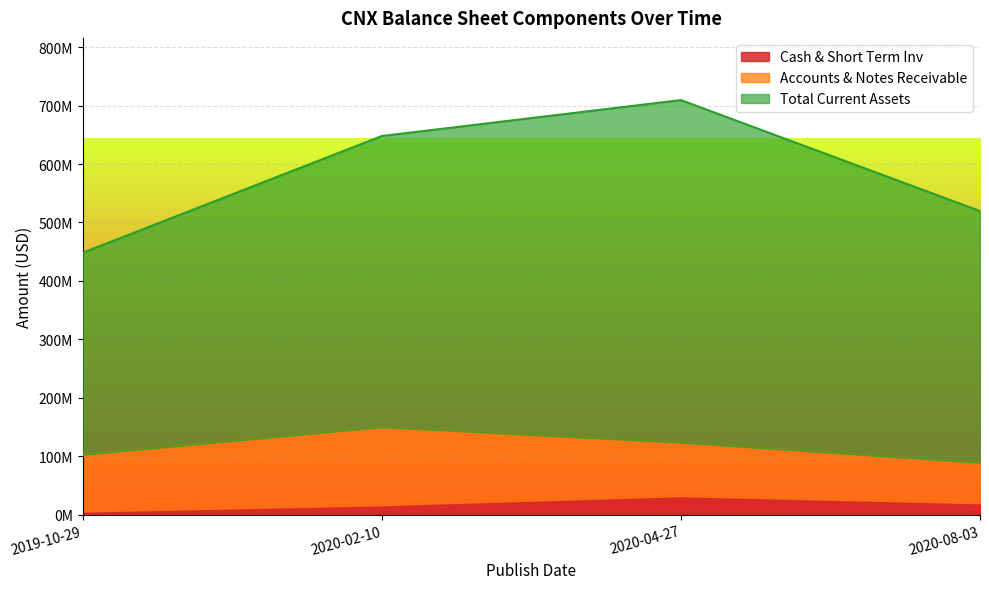

How many data points does each series have?

4